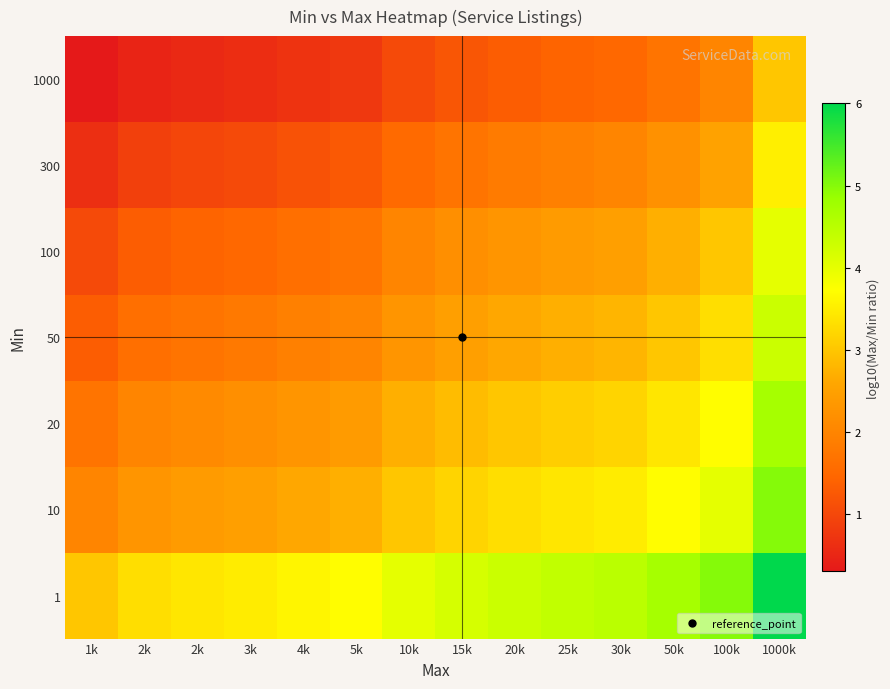

Reading left to right, list all the values displayed in this chart.

1: 1k=3.0	2k=3.3	2k=3.4	3k=3.5	4k=3.6	5k=3.7	10k=4.0	15k=4.2	20k=4.3	25k=4.4	30k=4.5	50k=4.7	100k=5.0	1000k=6.0
10: 1k=2.0	2k=2.3	2k=2.4	3k=2.5	4k=2.6	5k=2.7	10k=3.0	15k=3.2	20k=3.3	25k=3.4	30k=3.5	50k=3.7	100k=4.0	1000k=5.0
20: 1k=1.7	2k=2.0	2k=2.1	3k=2.2	4k=2.3	5k=2.4	10k=2.7	15k=2.9	20k=3.0	25k=3.1	30k=3.2	50k=3.4	100k=3.7	1000k=4.7
50: 1k=1.3	2k=1.6	2k=1.7	3k=1.8	4k=1.9	5k=2.0	10k=2.3	15k=2.5	20k=2.6	25k=2.7	30k=2.8	50k=3.0	100k=3.3	1000k=4.3
100: 1k=1.0	2k=1.3	2k=1.4	3k=1.5	4k=1.6	5k=1.7	10k=2.0	15k=2.2	20k=2.3	25k=2.4	30k=2.5	50k=2.7	100k=3.0	1000k=4.0
300: 1k=0.6	2k=0.9	2k=1.0	3k=1.0	4k=1.2	5k=1.2	10k=1.5	15k=1.7	20k=1.8	25k=1.9	30k=2.0	50k=2.2	100k=2.5	1000k=3.5
1000: 1k=0.3	2k=0.5	2k=0.5	3k=0.6	4k=0.7	5k=0.8	10k=1.0	15k=1.2	20k=1.3	25k=1.4	30k=1.5	50k=1.7	100k=2.0	1000k=3.0